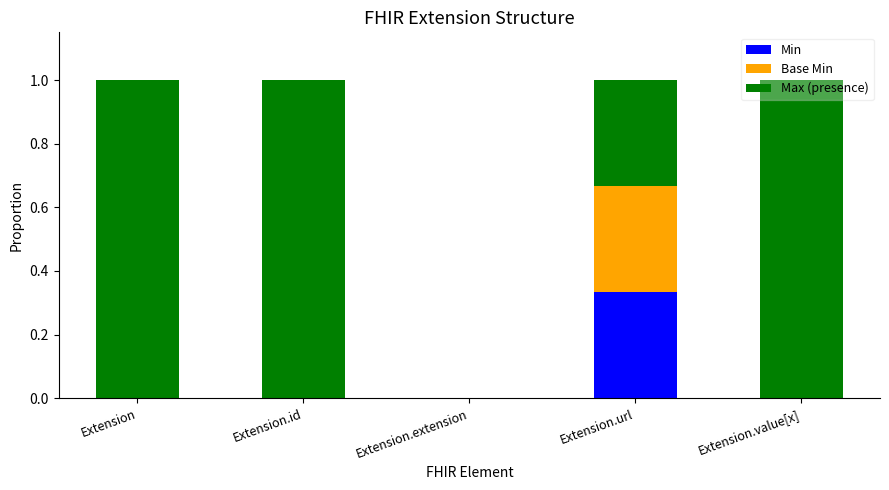

Which category has the highest value in the Min series?

Extension.url